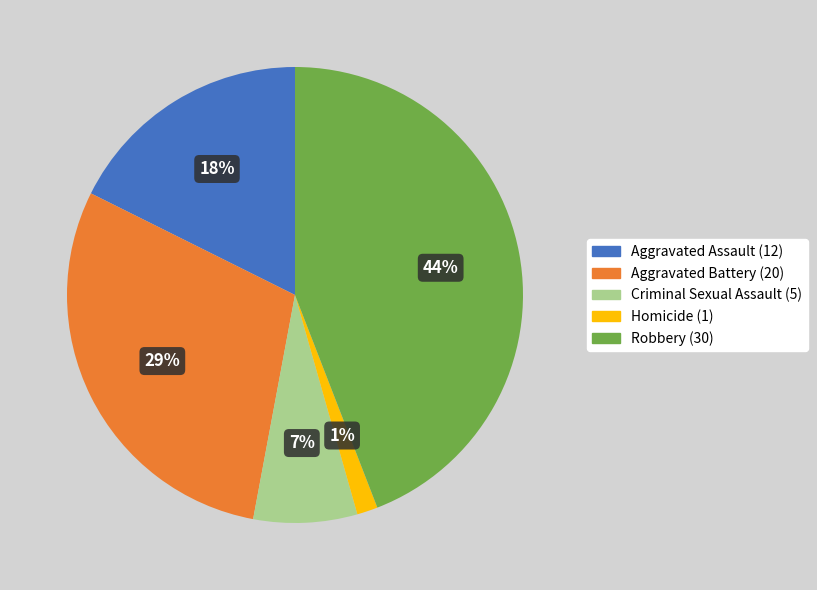

True or false: Aggravated Assault accounts for 11% of the total.

False